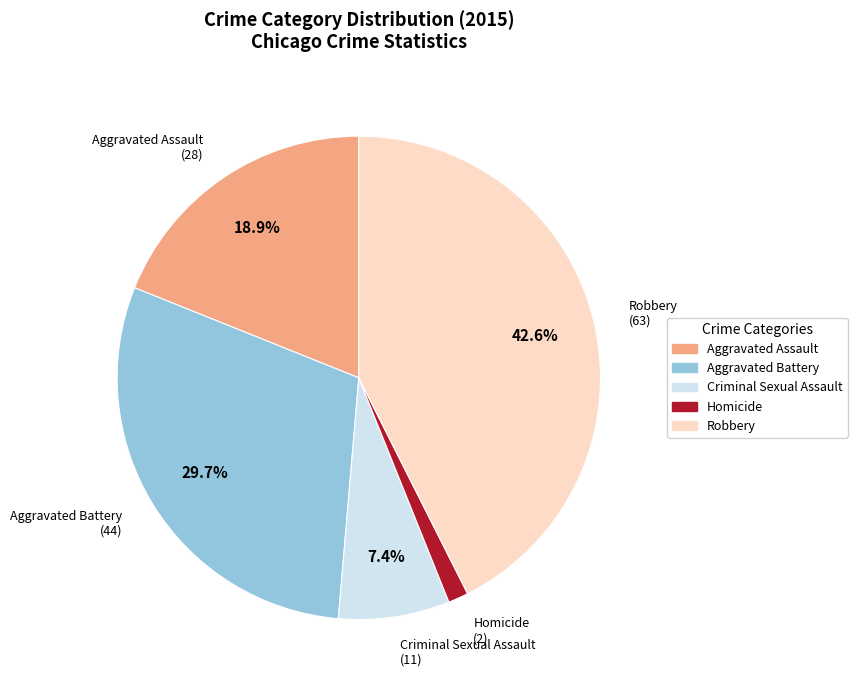

Between Homicide and Robbery, which is larger?

Robbery